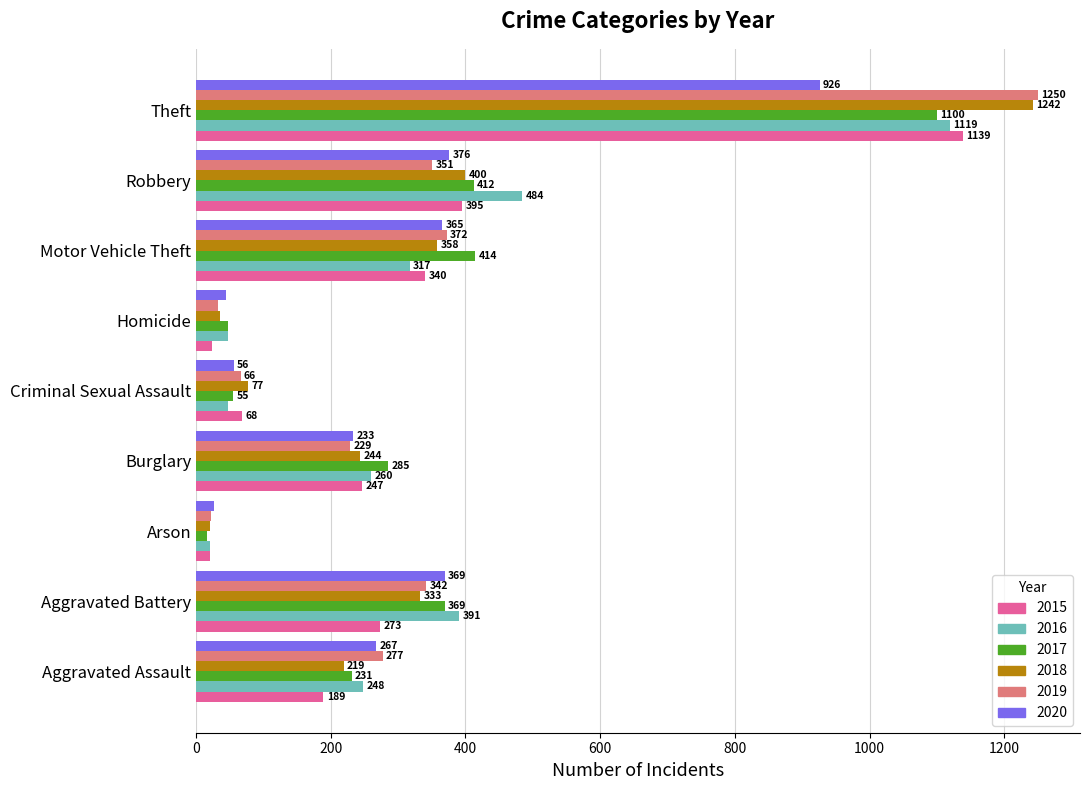

Which series has the widest spread of values?

2019